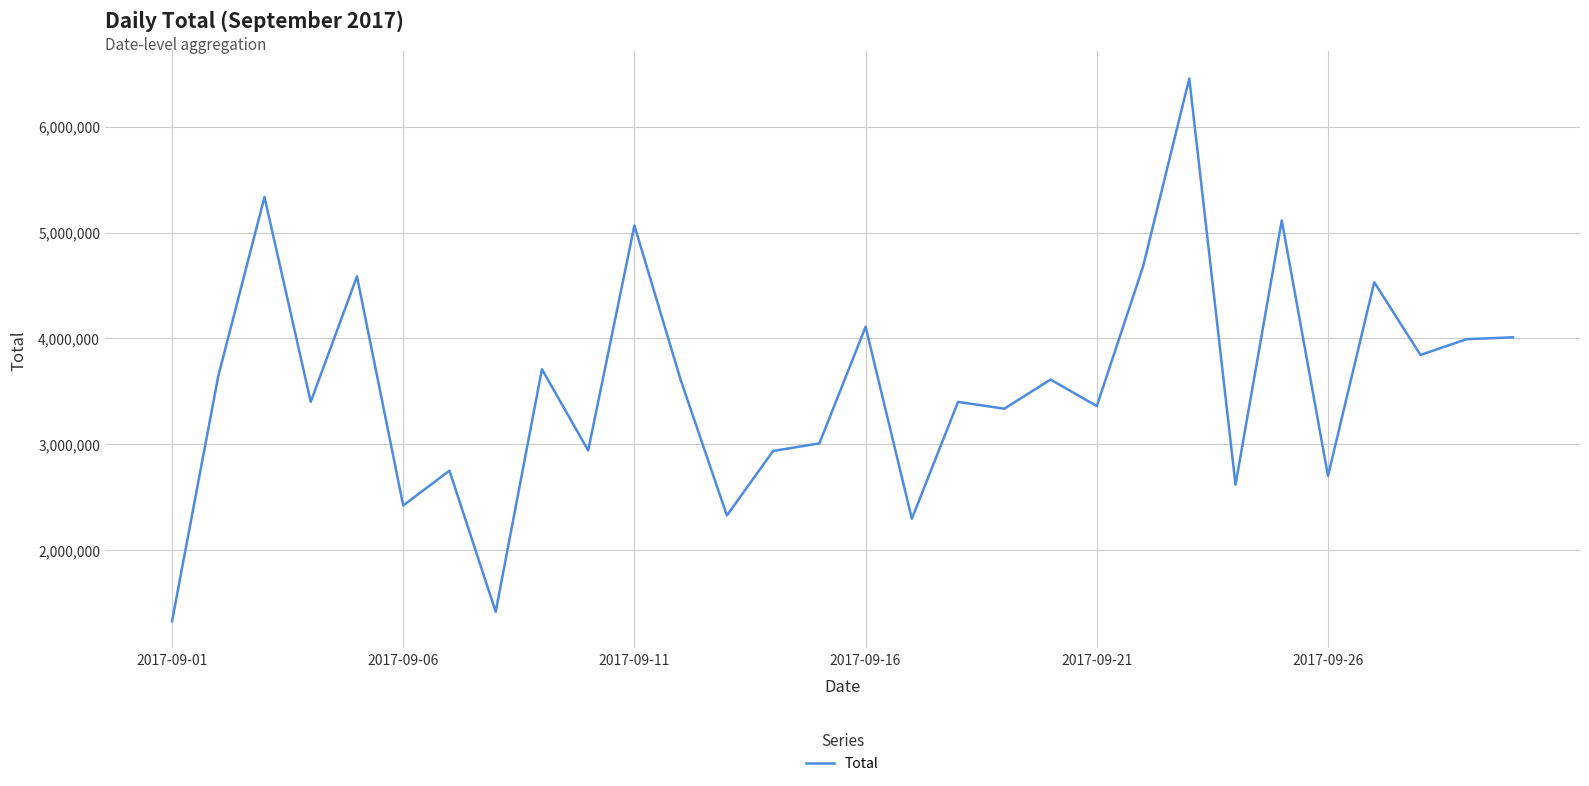

What is the maximum value shown in the chart?

6456648